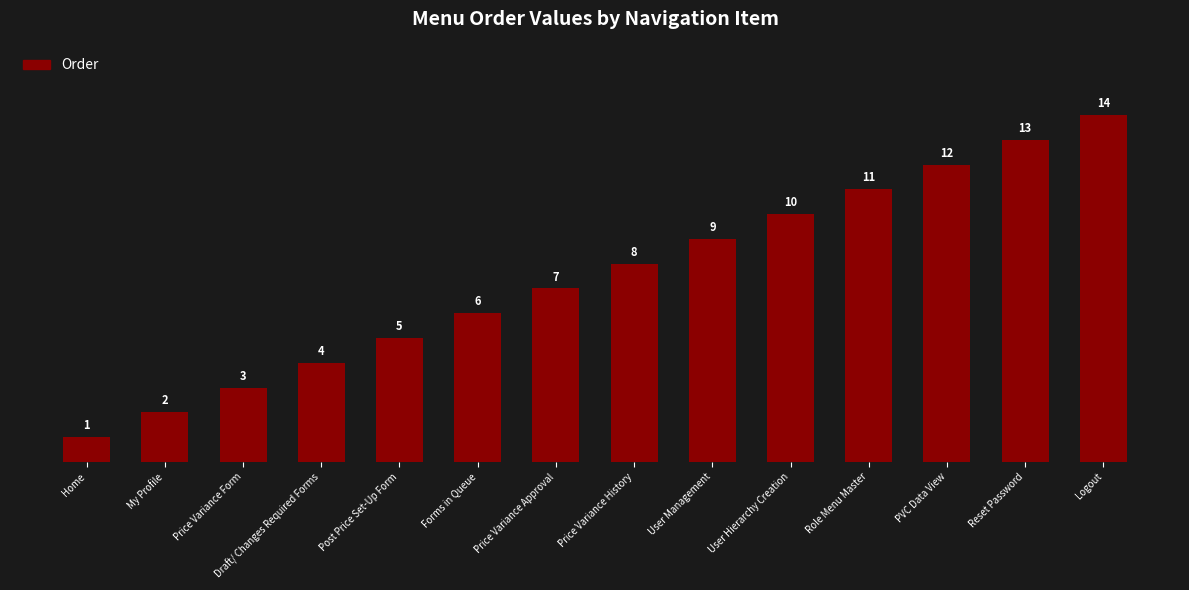

What is the approximate value at Forms in Queue?

6